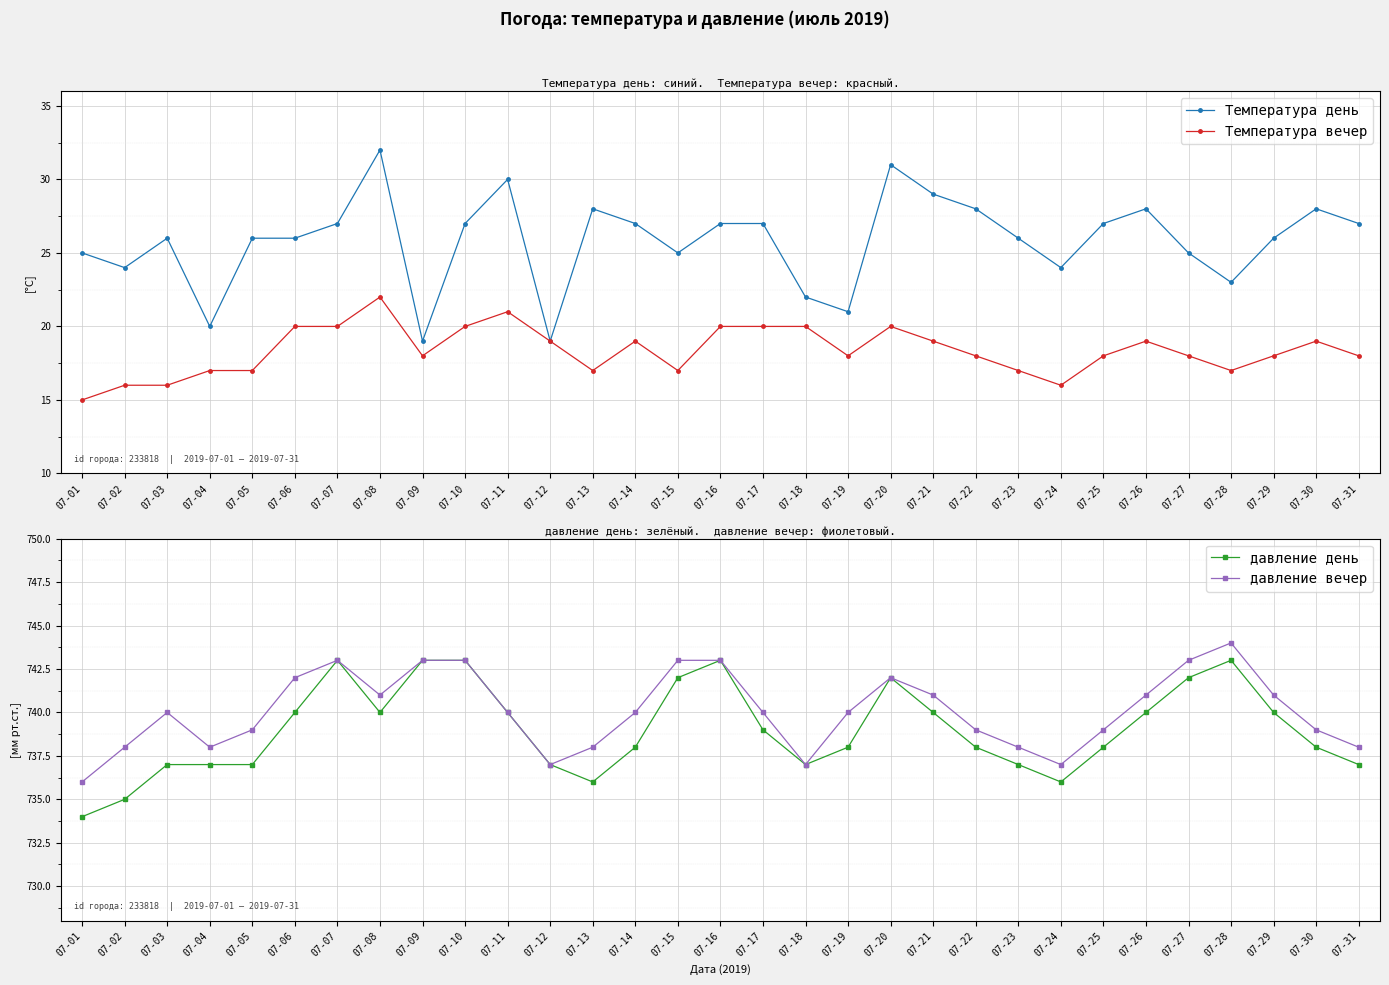

Which label corresponds to the smallest value in the chart?

07-01